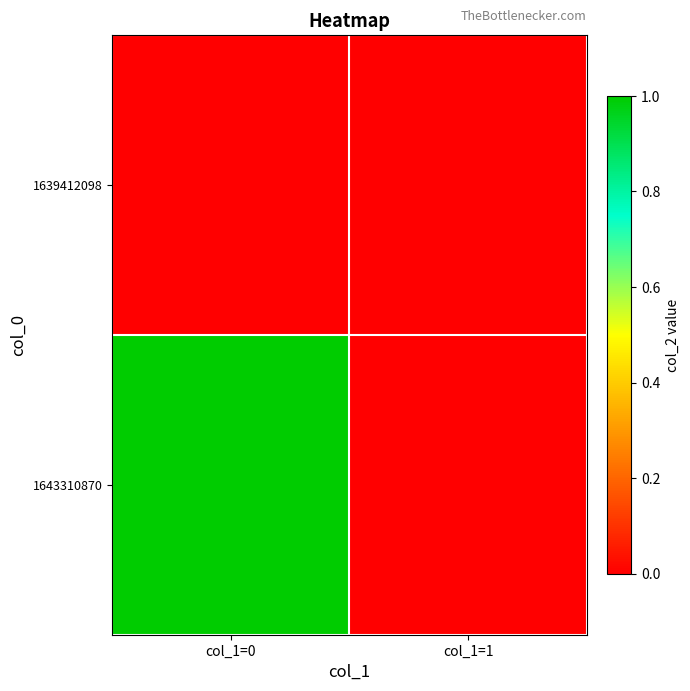

Which label corresponds to the smallest value in the chart?

col_1=0